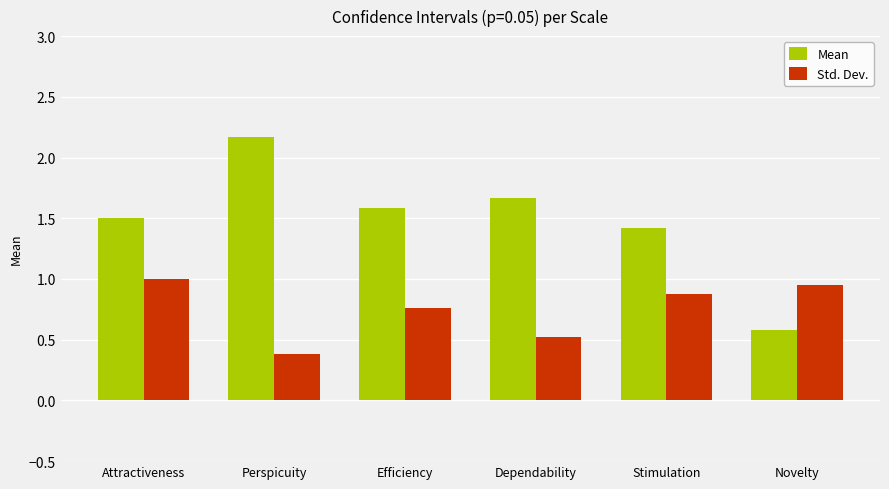

What is the spread (max minus min) of values at Stimulation?

0.5